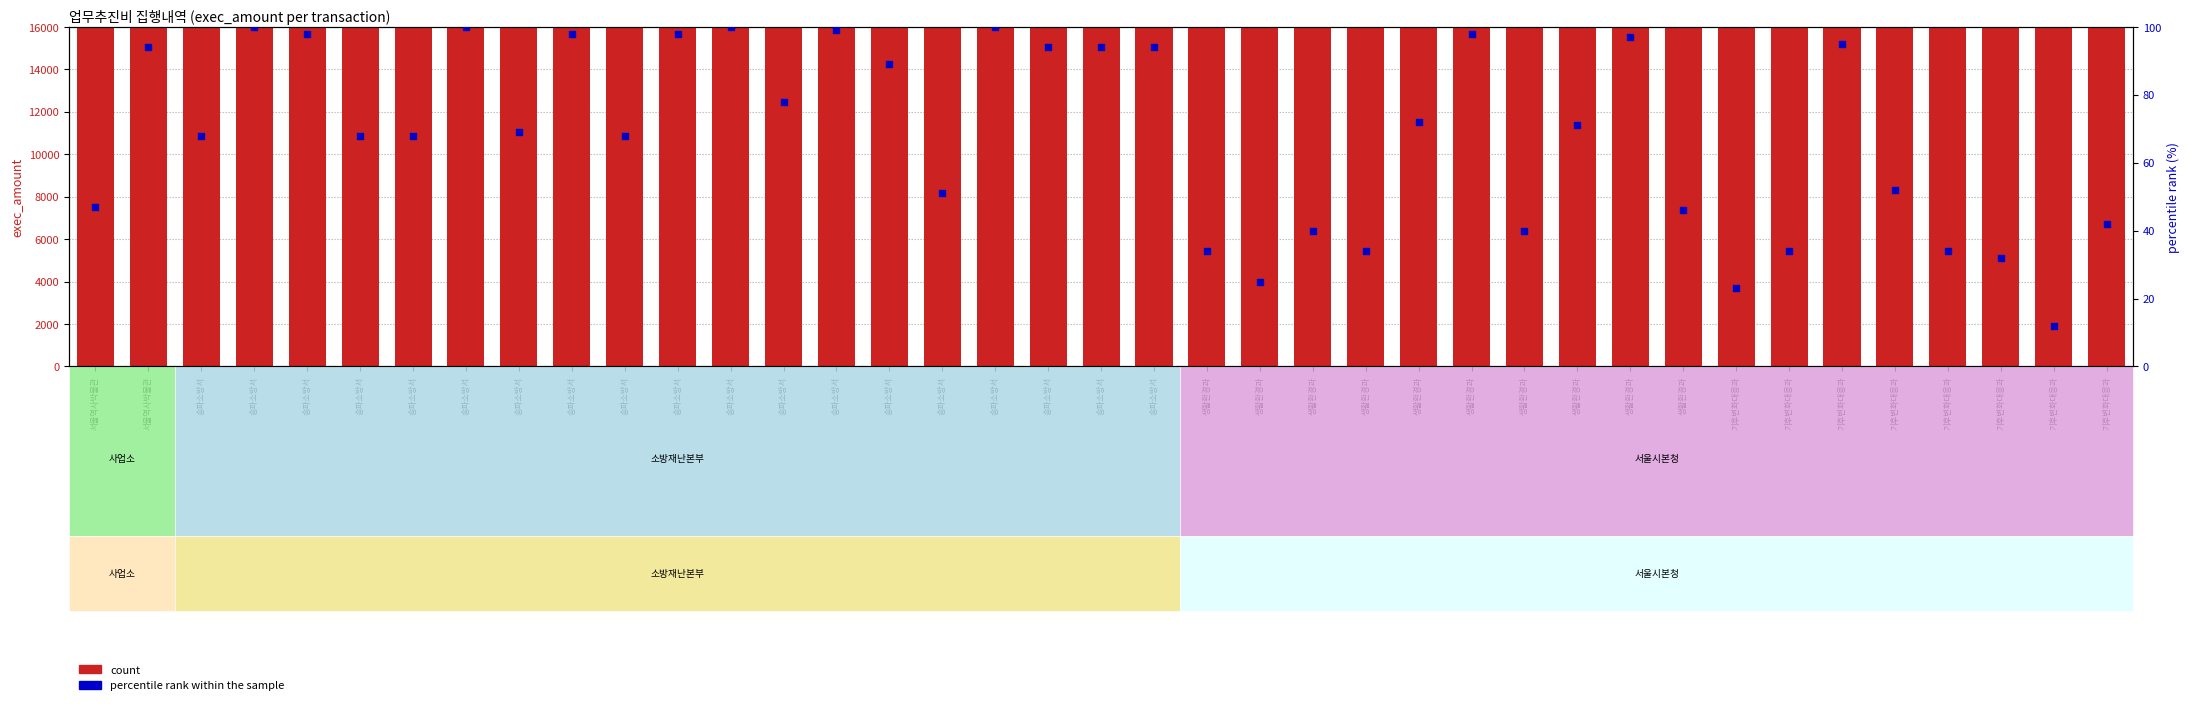

Which series has the largest total across all categories?

count